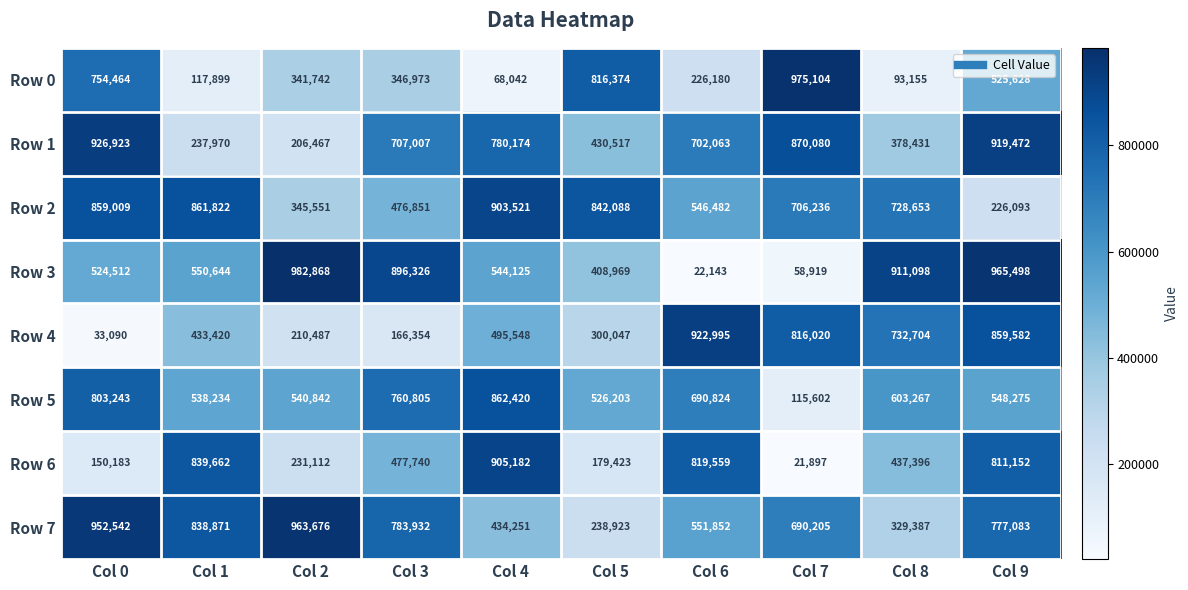

The value of Row 6 at Col 3 is 477740. True or false?

True